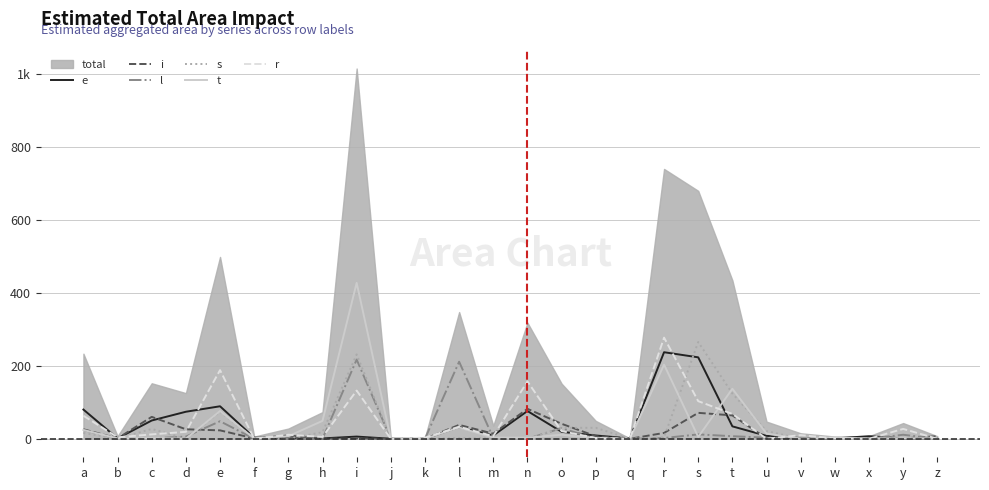

What is the average value of the t series?

38